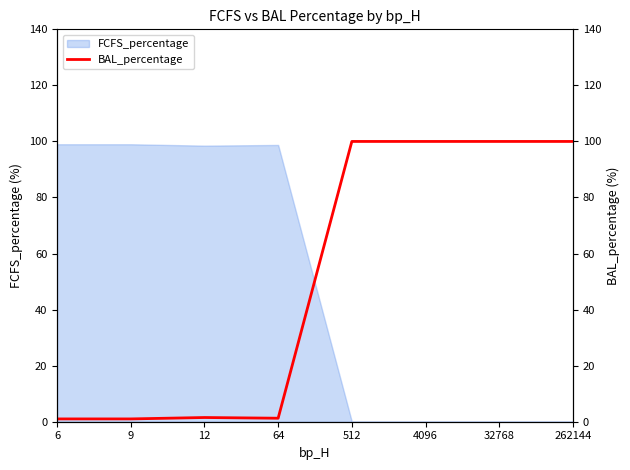

What is the difference between the second highest and second lowest values?

99.0